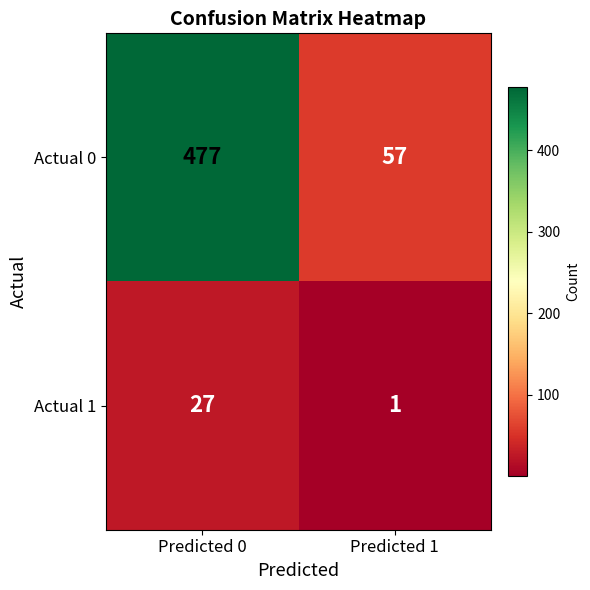

At Predicted 0, list the series in order from smallest to largest.

Actual 1, Actual 0